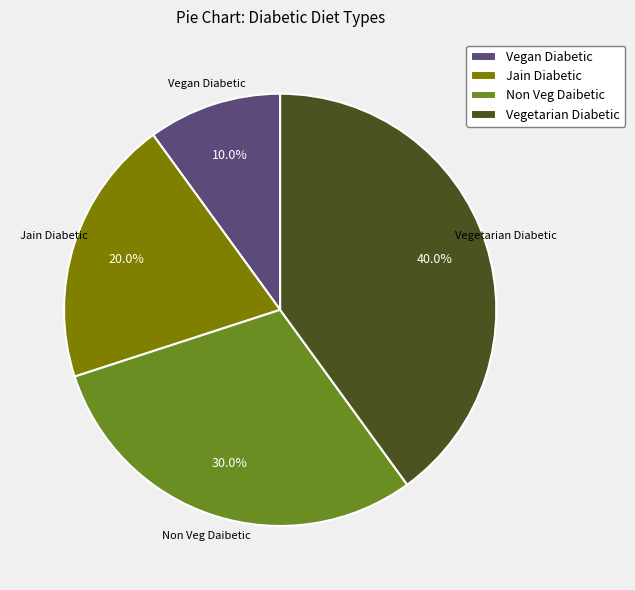

To the nearest percent, what is the average slice percentage?

25%